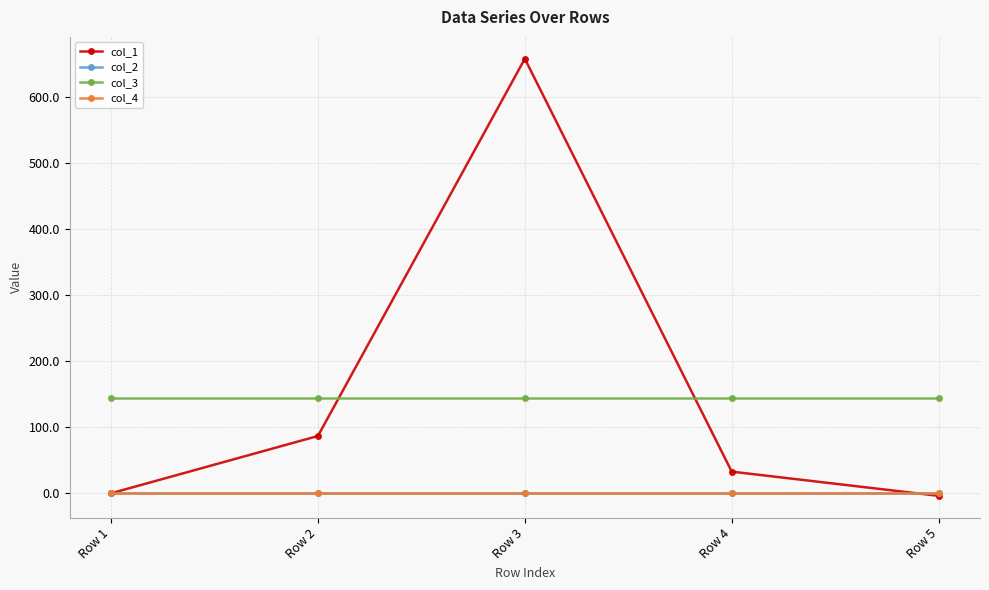

At which label does col_4 reach its peak?

Row 1